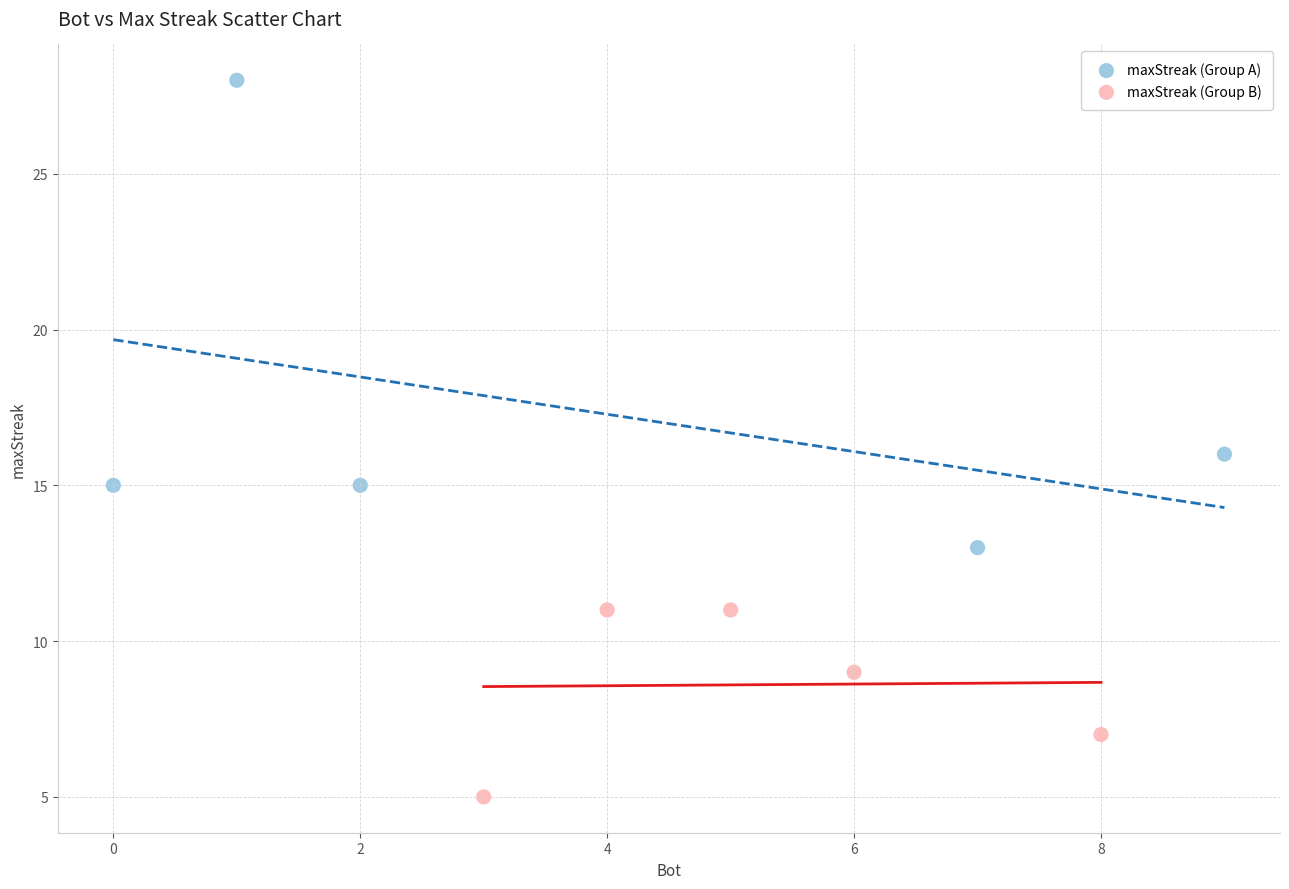

Which series reaches the minimum Y coordinate?

maxStreak (Group B)